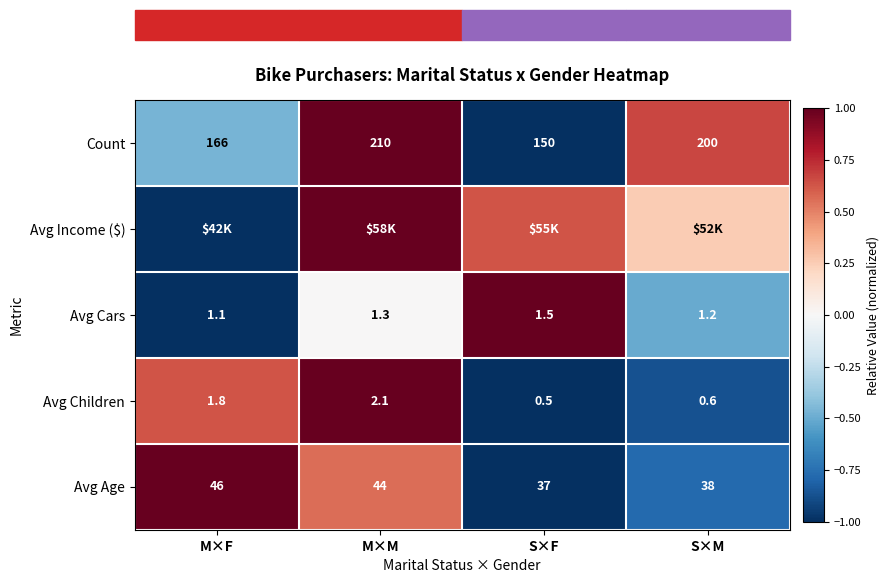

Which category has the lowest value in the Count series?

S×F